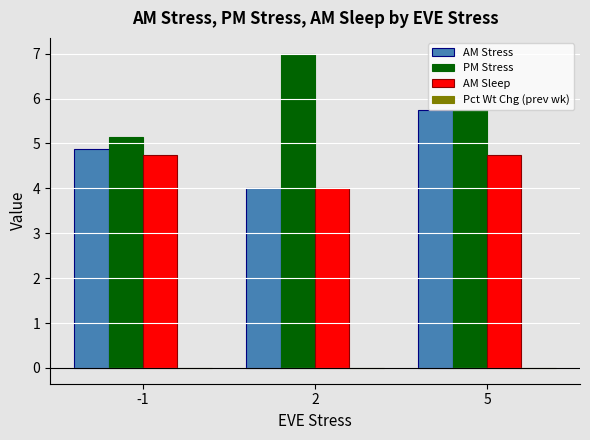

What is the total value across all series at 5?

16.2